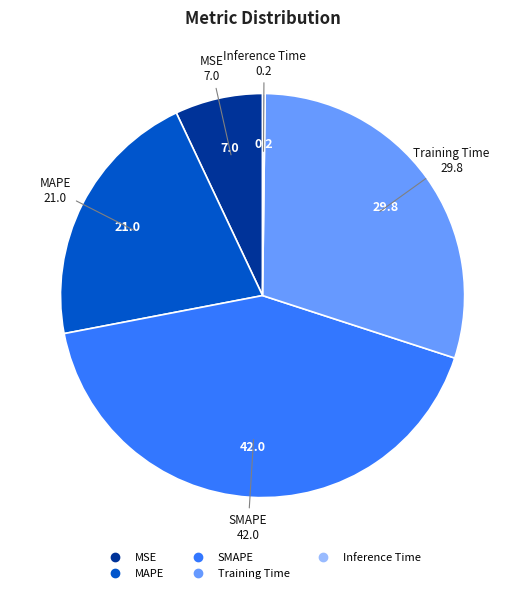

Combined, do MSE and SMAPE account for over 50%?

No